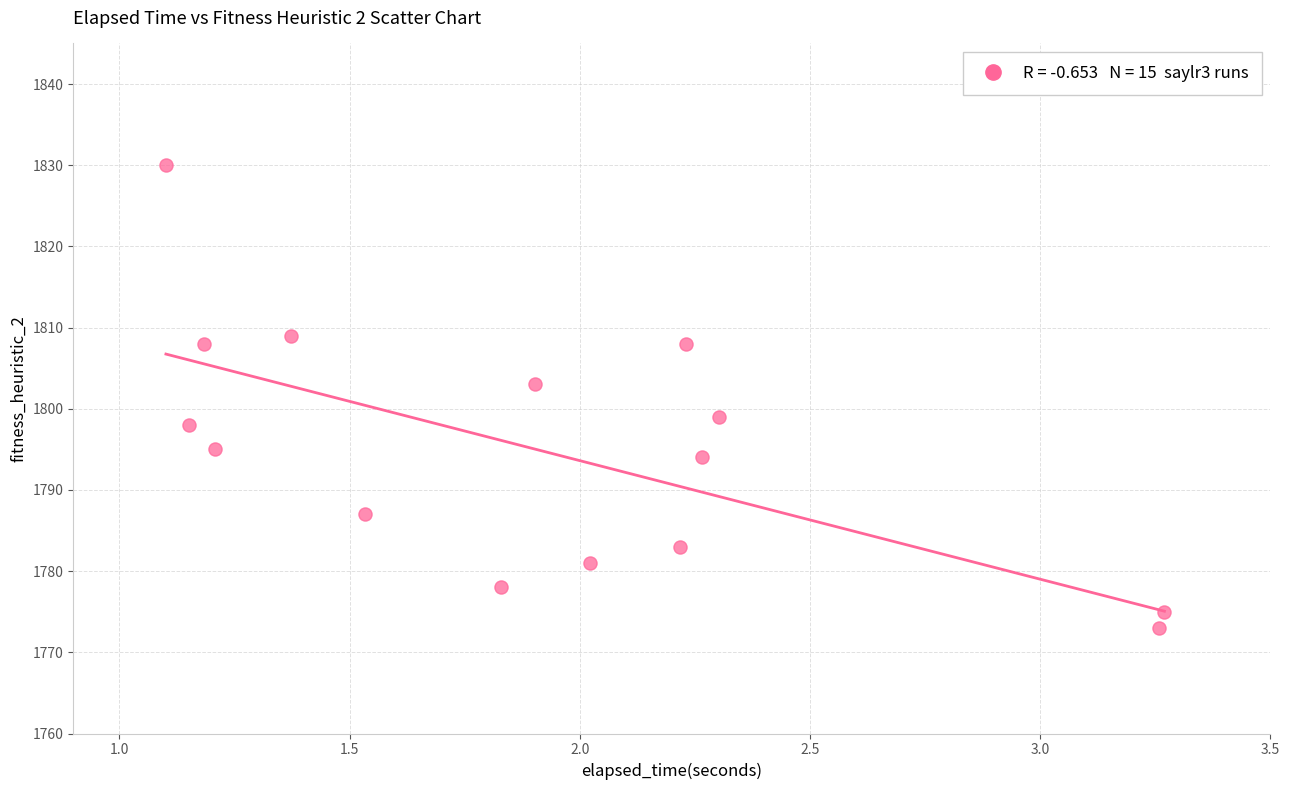

What is the range of Y values (max minus min)?

57